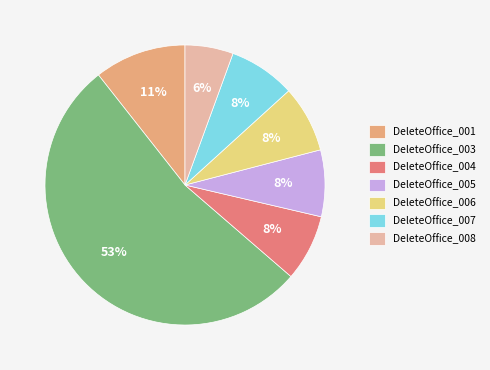

Is DeleteOffice_003 the majority of the pie?

Yes